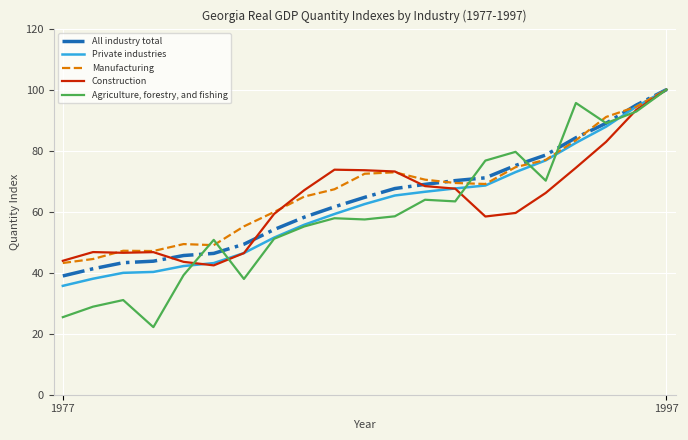

Which series has the widest spread of values?

Agriculture, forestry, and fishing